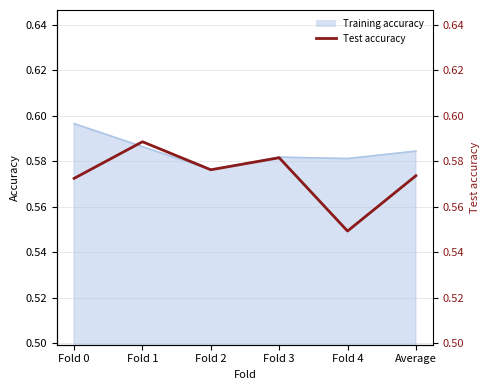

Is it true that the value at Average is 0.6?

True